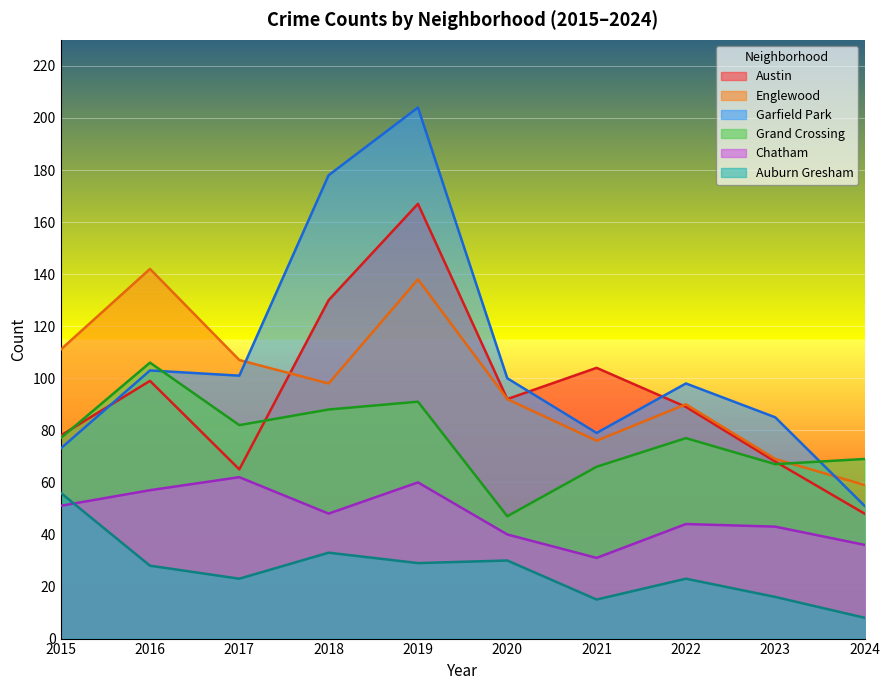

Which category has the highest value across all series?

2019